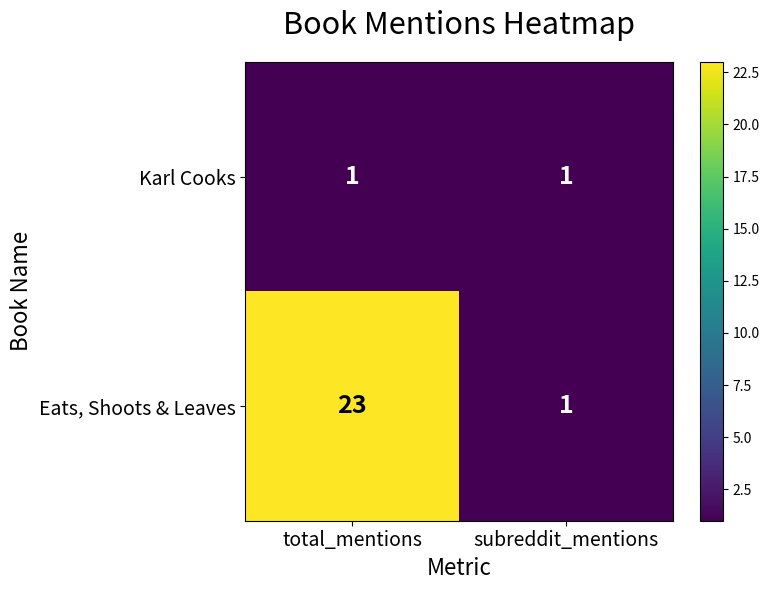

Which series changed the most between total_mentions and subreddit_mentions?

Eats, Shoots & Leaves